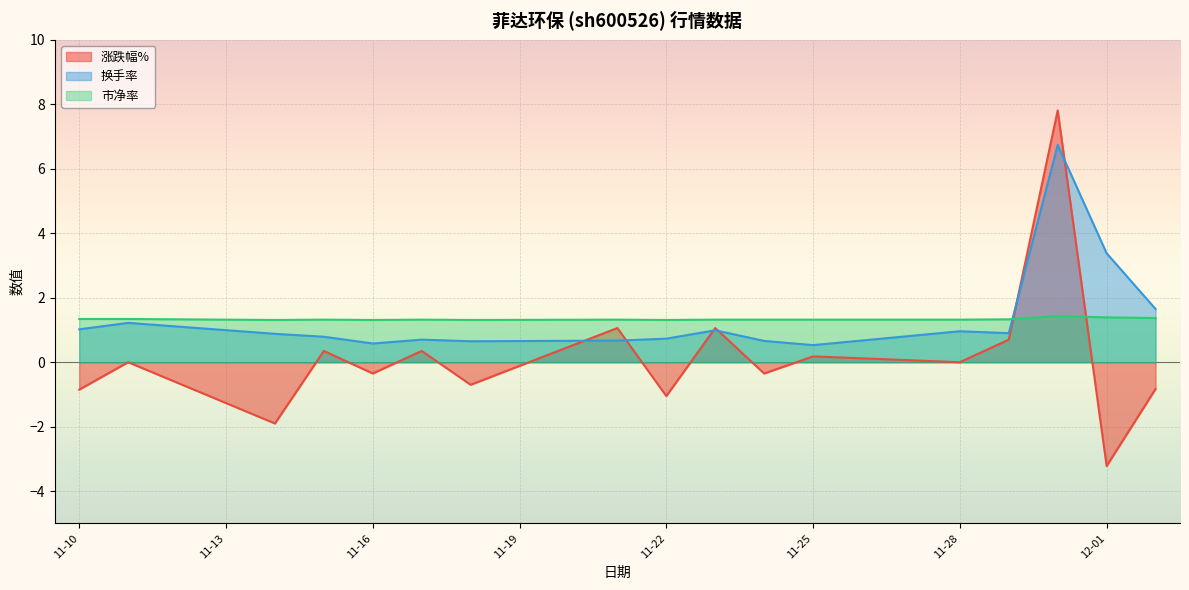

Does the chart display data point markers on the line(s)?

No